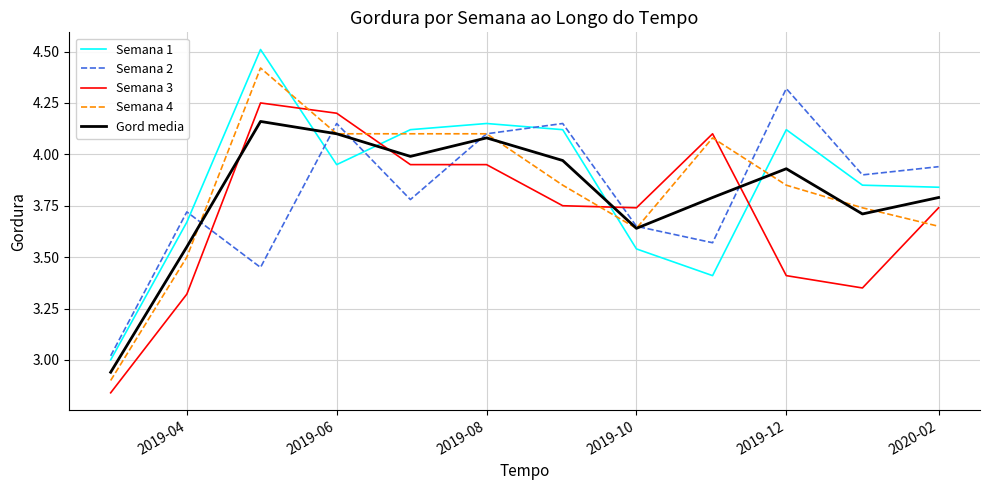

Which series has the largest range (max minus min)?

Semana 4